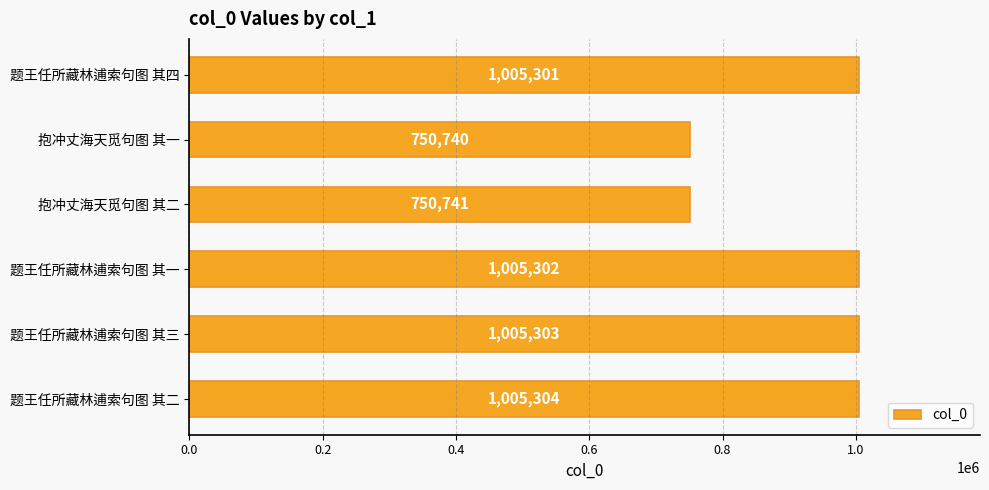

Does the chart contain any negative values?

No